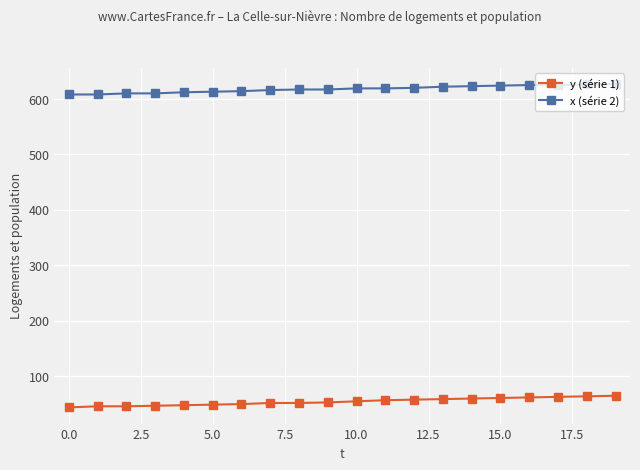

What is the value of the x (série 2) point at the 17th from the left?

625